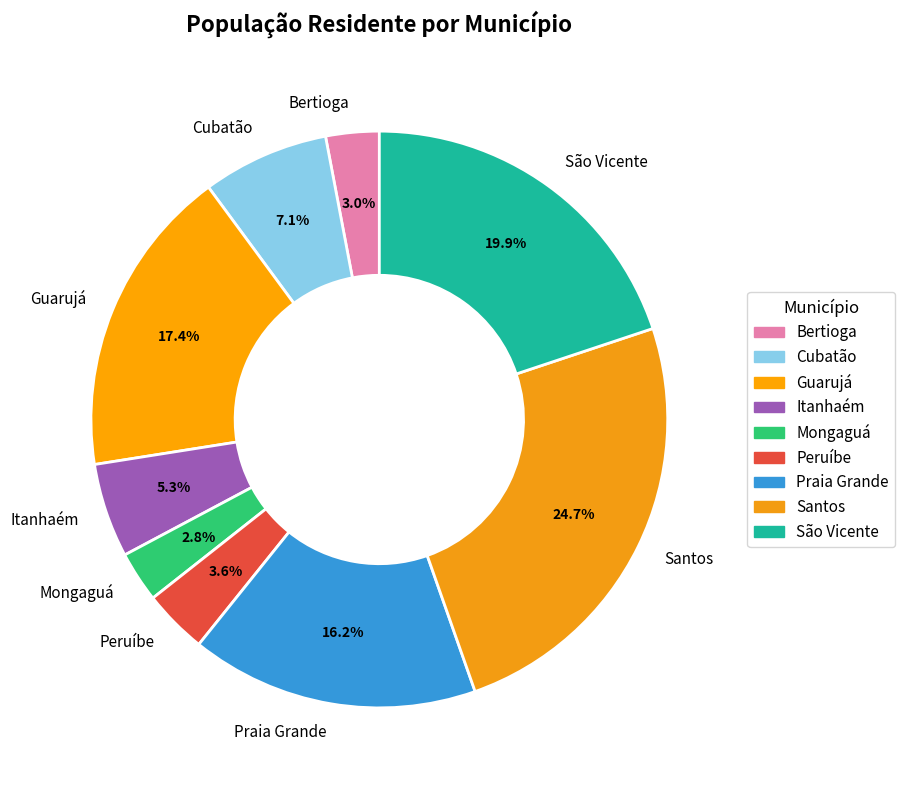

To the nearest percent, what percentage of the pie is Santos?

25%